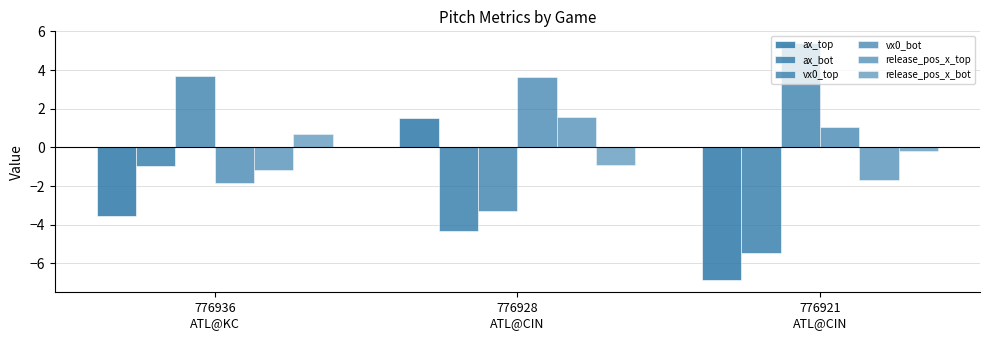

What is the highest value of the release_pos_x_top series?

1.6